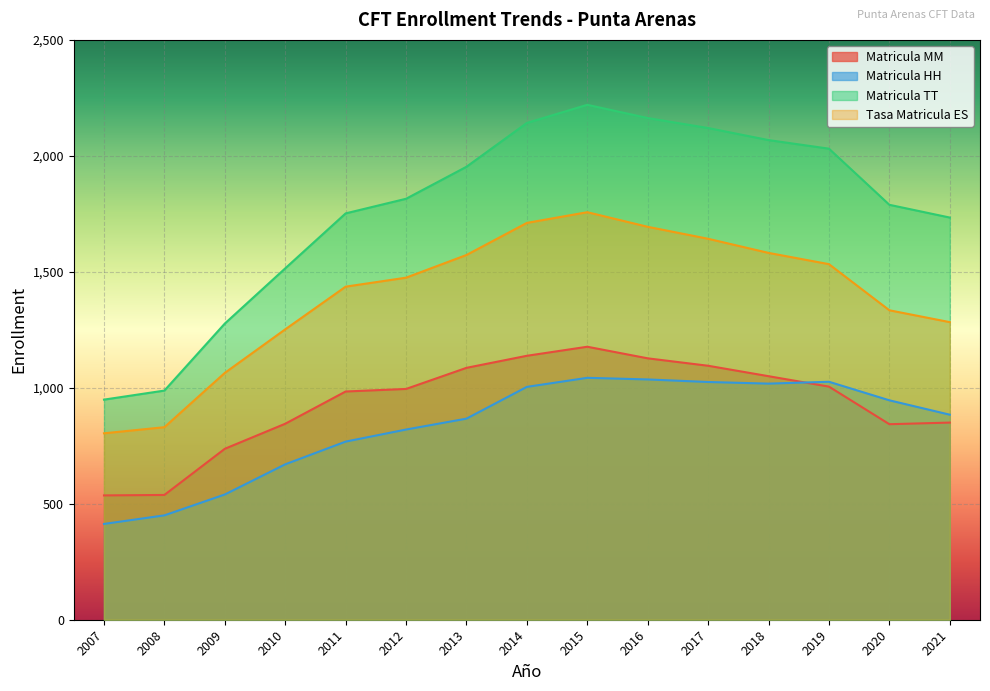

At 2009, list the series in order from largest to smallest.

Matricula TT, Tasa Matricula ES, Matricula MM, Matricula HH